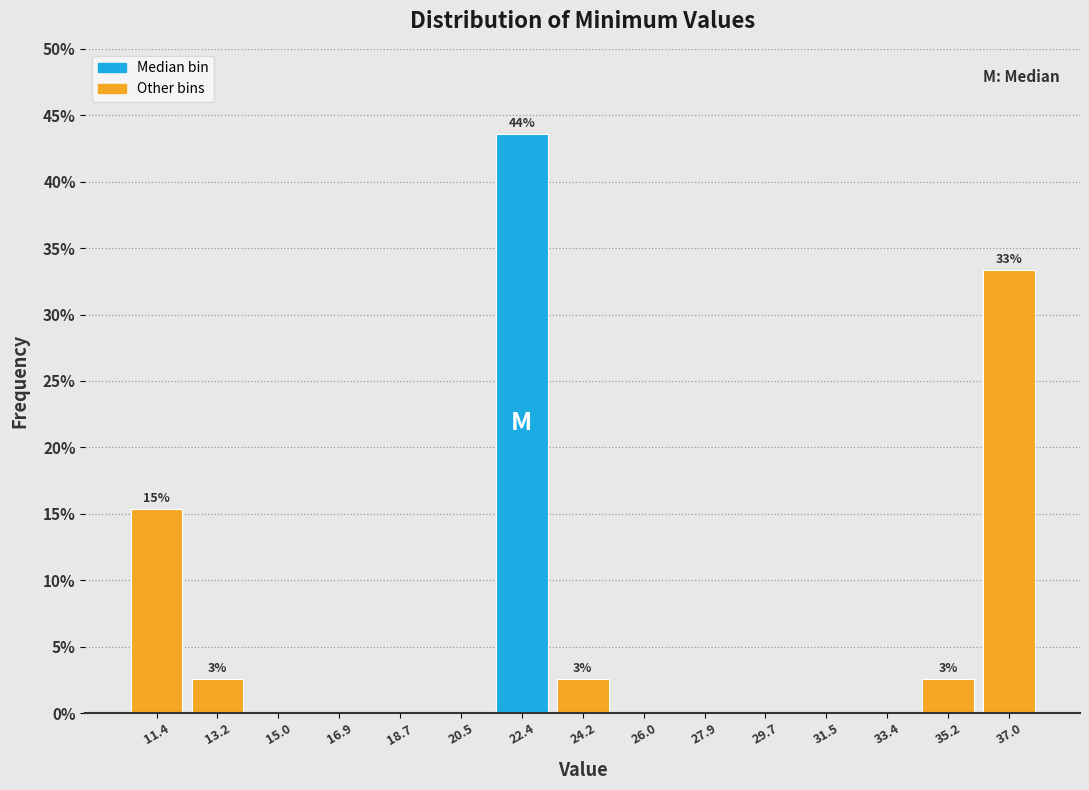

Which range on the x-axis has the tallest bar?

21.4 to 23.2